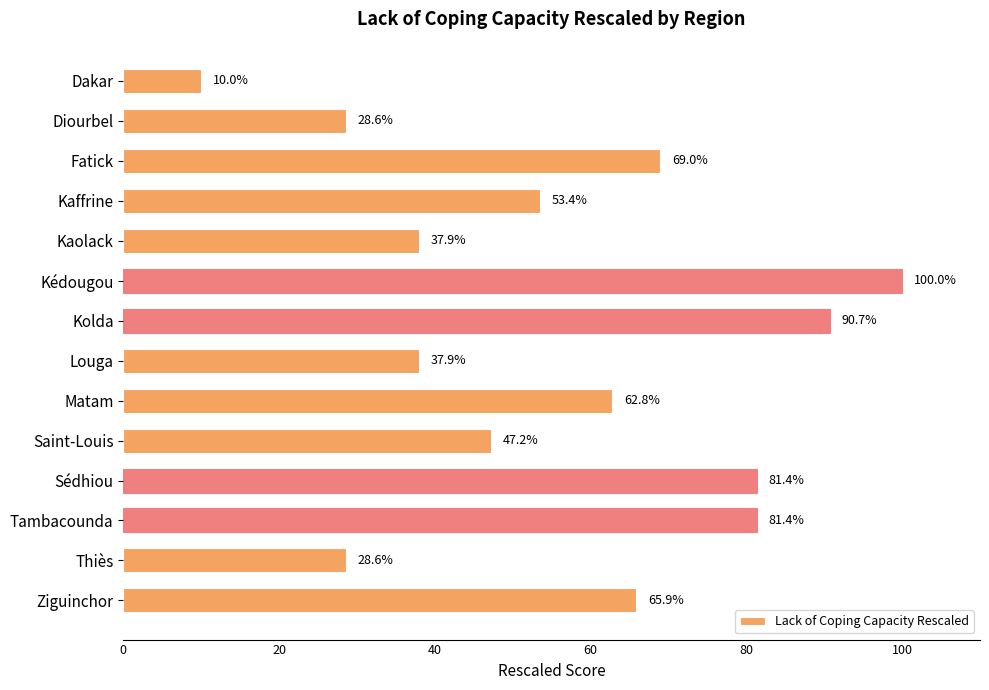

Are the bars grouped side by side (vs. stacked)?

No